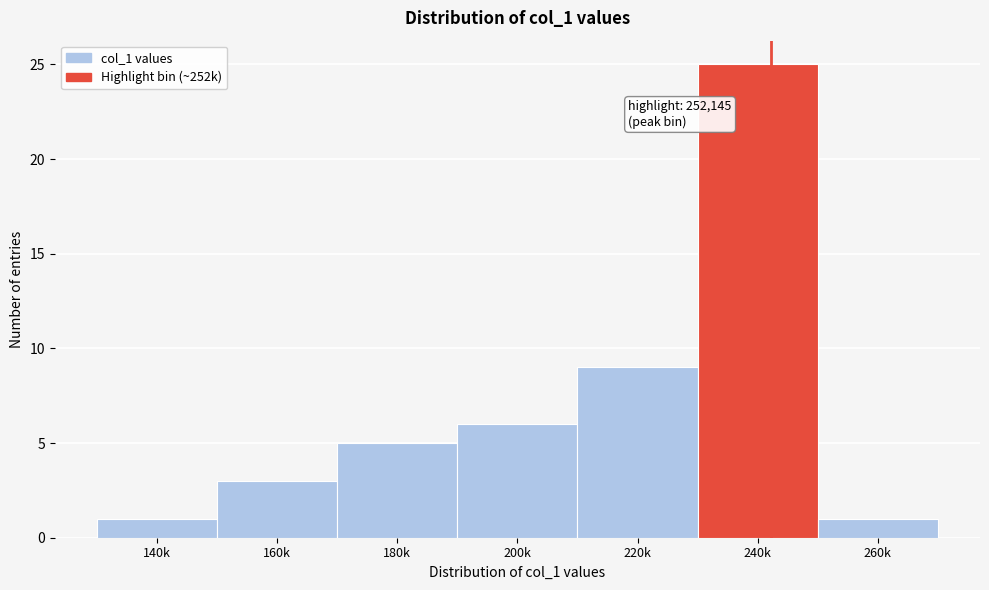

Reading left to right, what are all the values shown in this chart?

140k=1	160k=3	180k=5	200k=6	220k=9	240k=25	260k=1